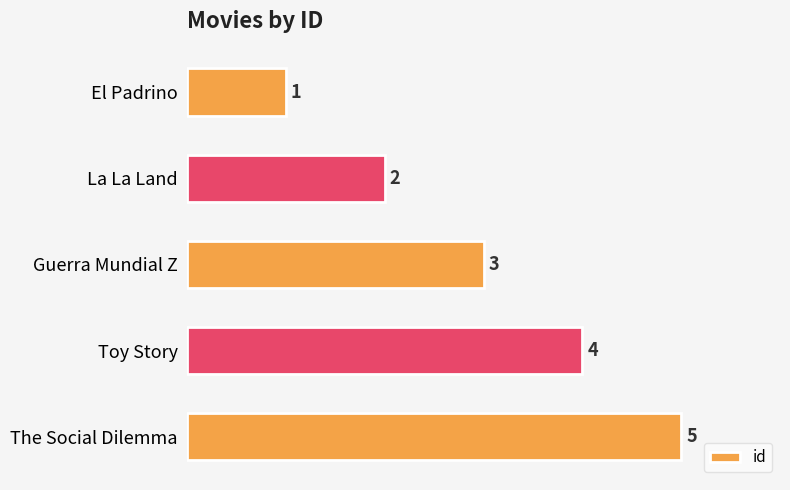

What is the ratio of the value at Toy Story to the value at La La Land?

2.0